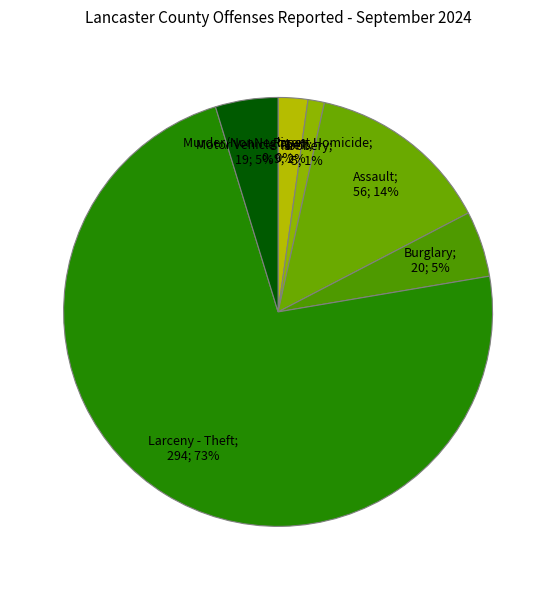

Which category has the biggest portion of the pie?

Larceny - Theft